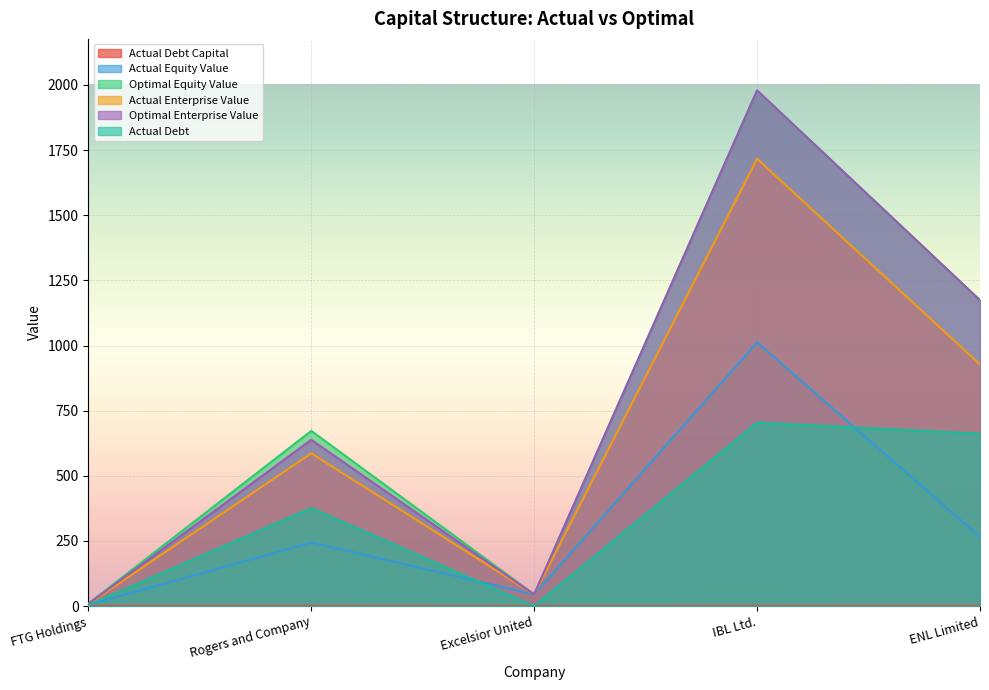

Which series has the widest spread of values?

Optimal Enterprise Value